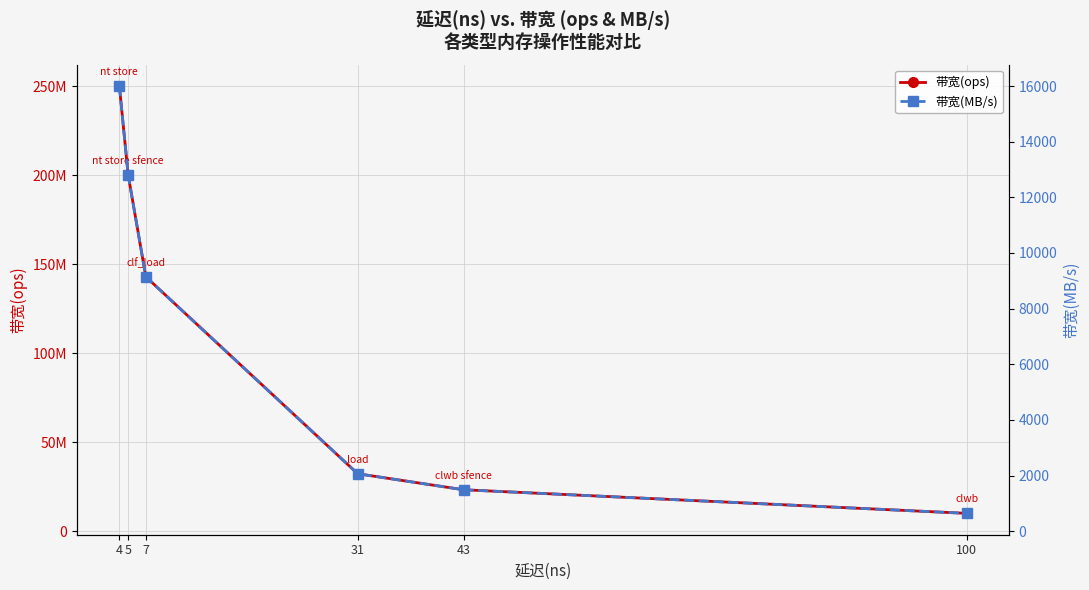

What is the value of the 带宽(ops) point at the 4th from the left?

32258064